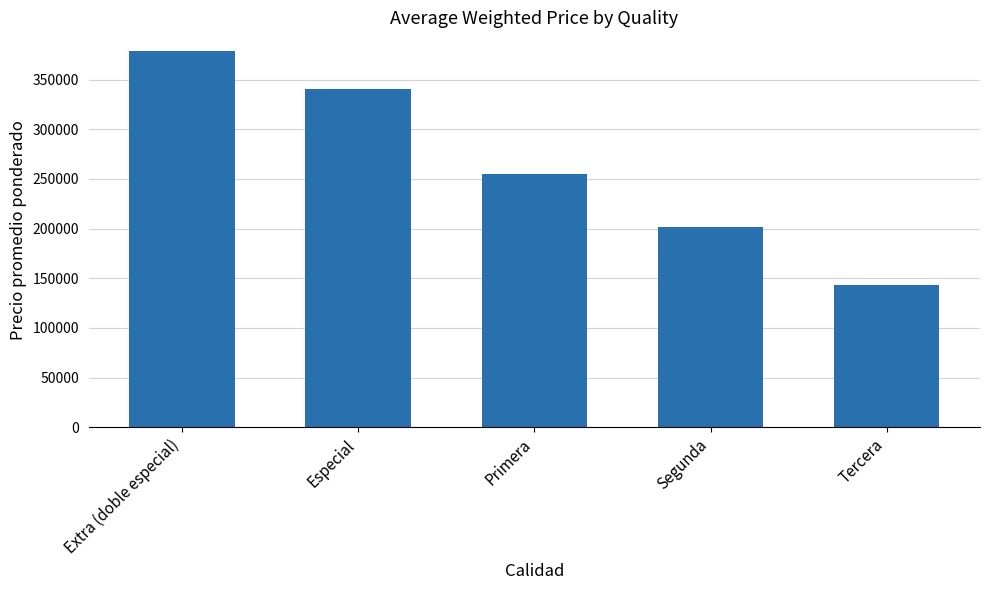

What is the greatest value displayed?

378667